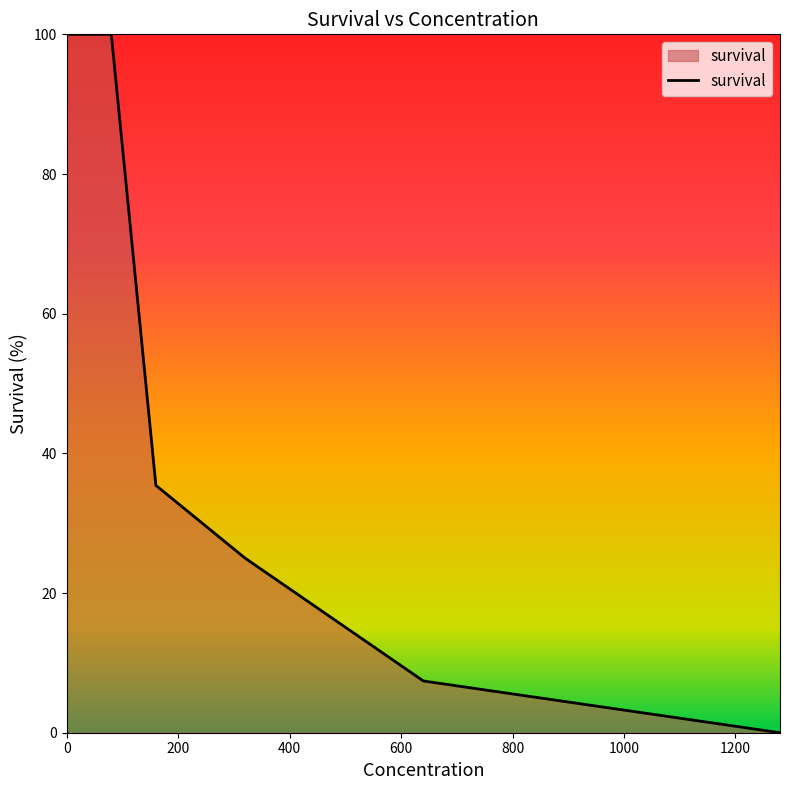

What is the sum of all values?

467.8